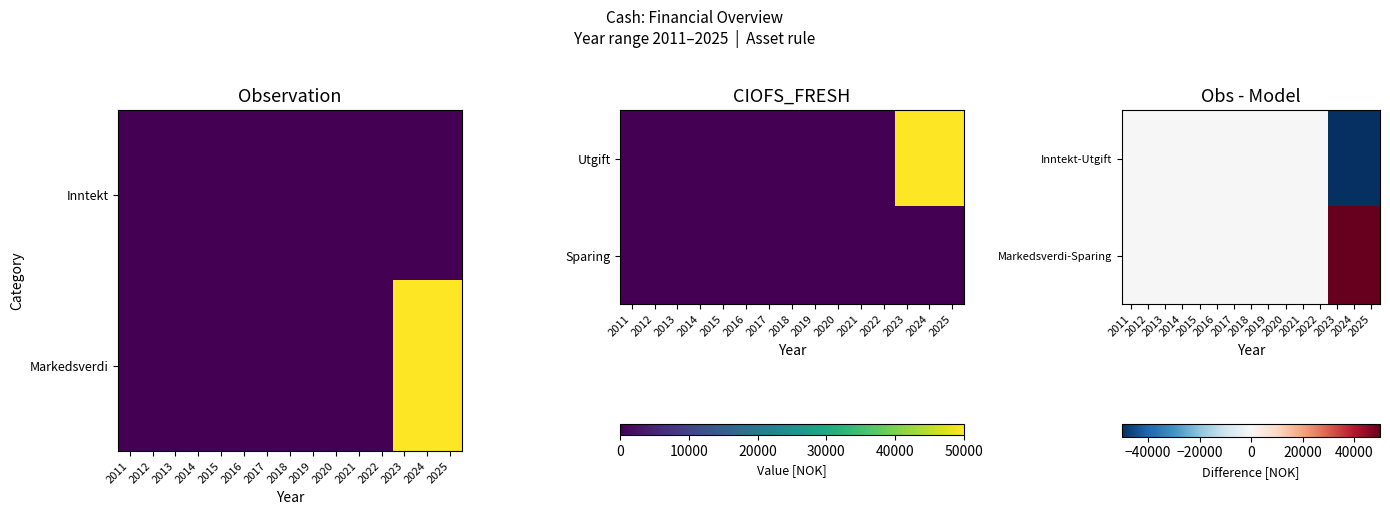

True or false: Markedsverdi-Sparing has a value of -27295 at 2012.

False